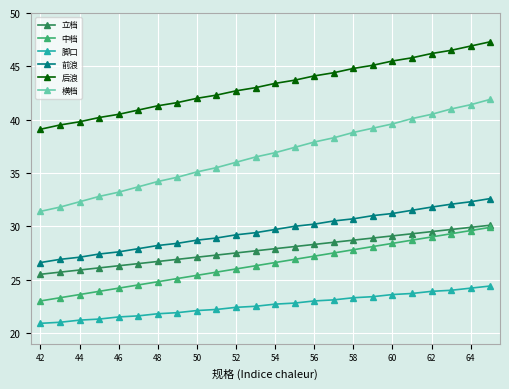

Which series has the largest total across all categories?

后浪